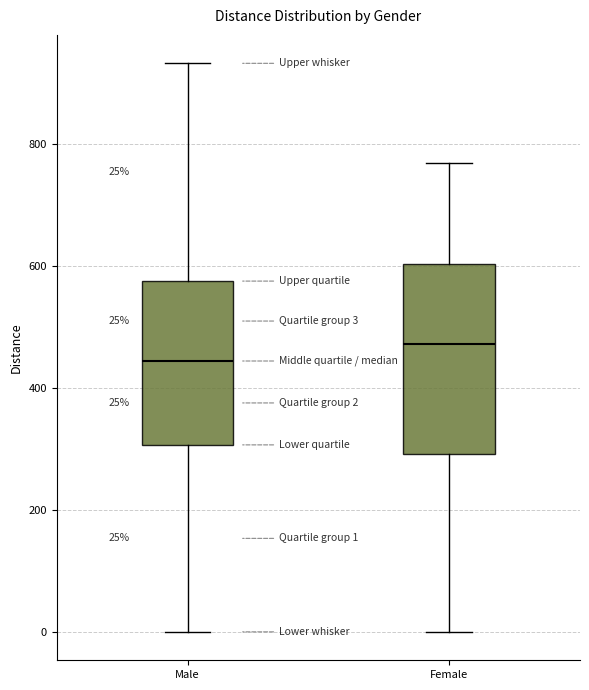

Which box's median line is the highest?

Female